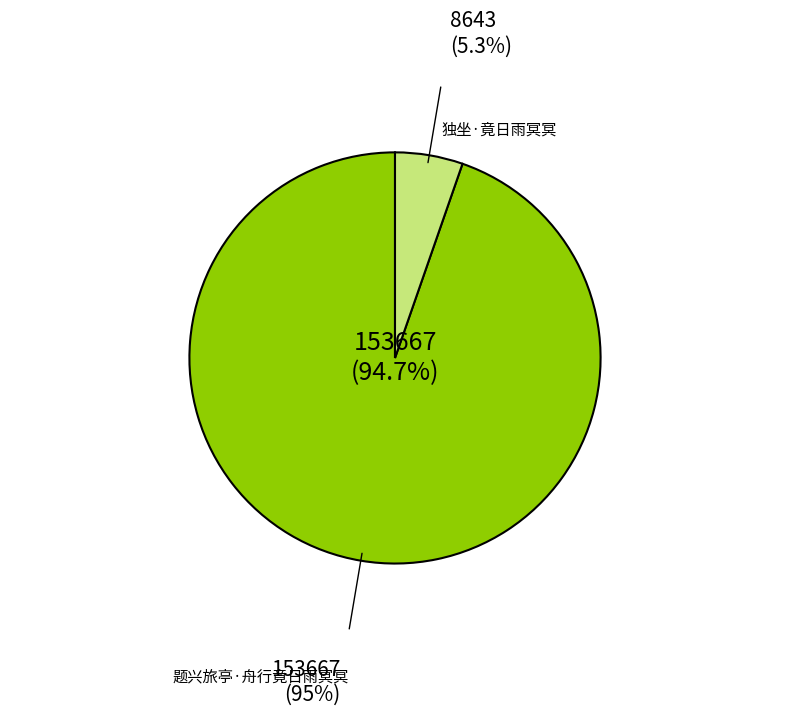

Is there a majority slice in this chart?

Yes